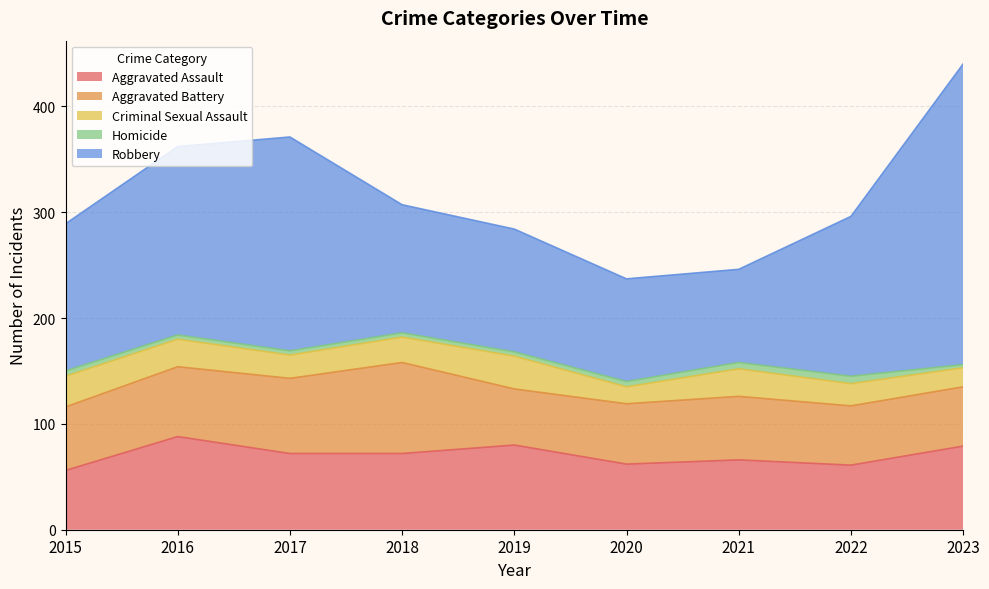

At which label does Robbery first exceed 139?

2016